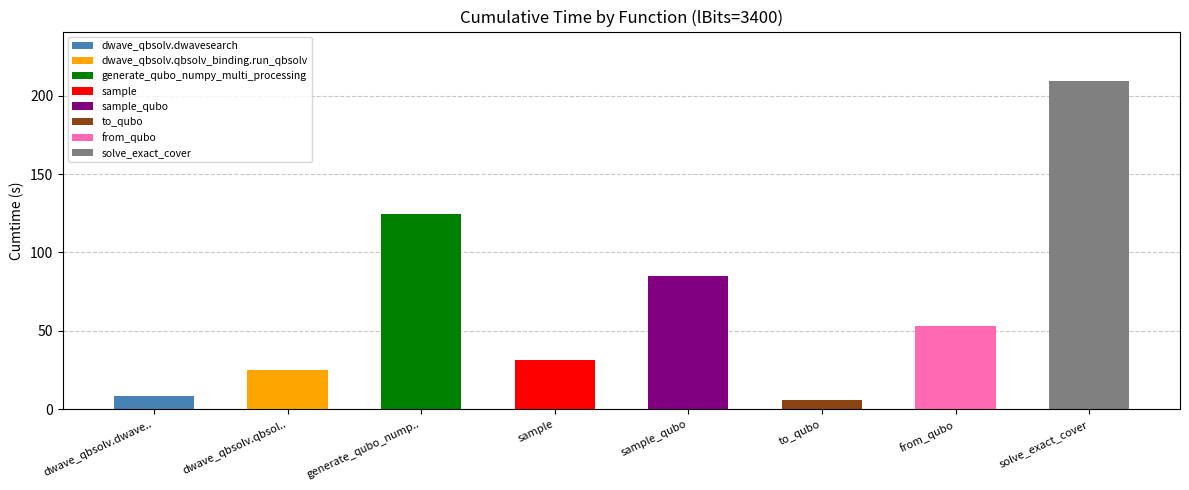

What is the greatest value displayed?

209.5